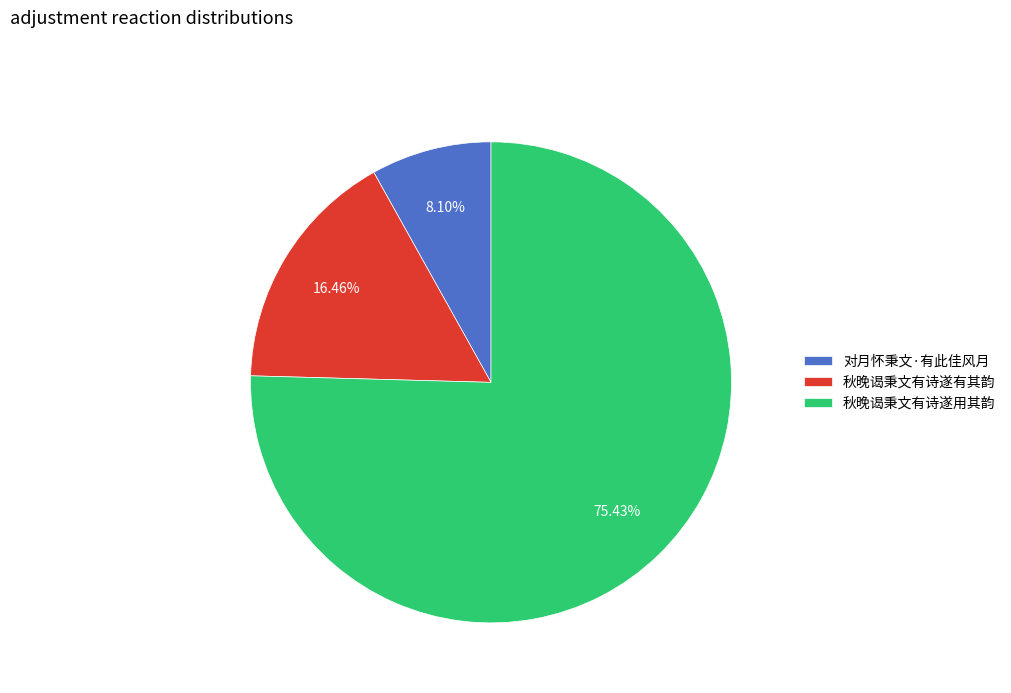

To the nearest percent, what portion does 对月怀秉文·有此佳风月 represent?

8%